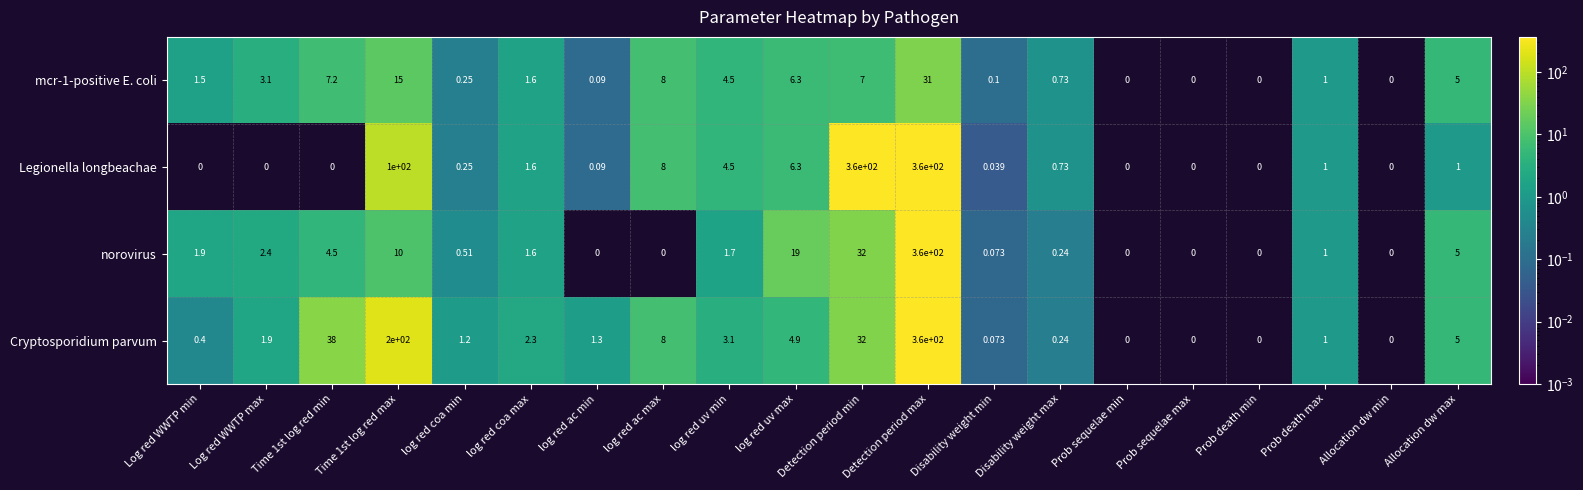

Between log red coa max and Prob death max, which series saw the biggest shift?

Cryptosporidium parvum